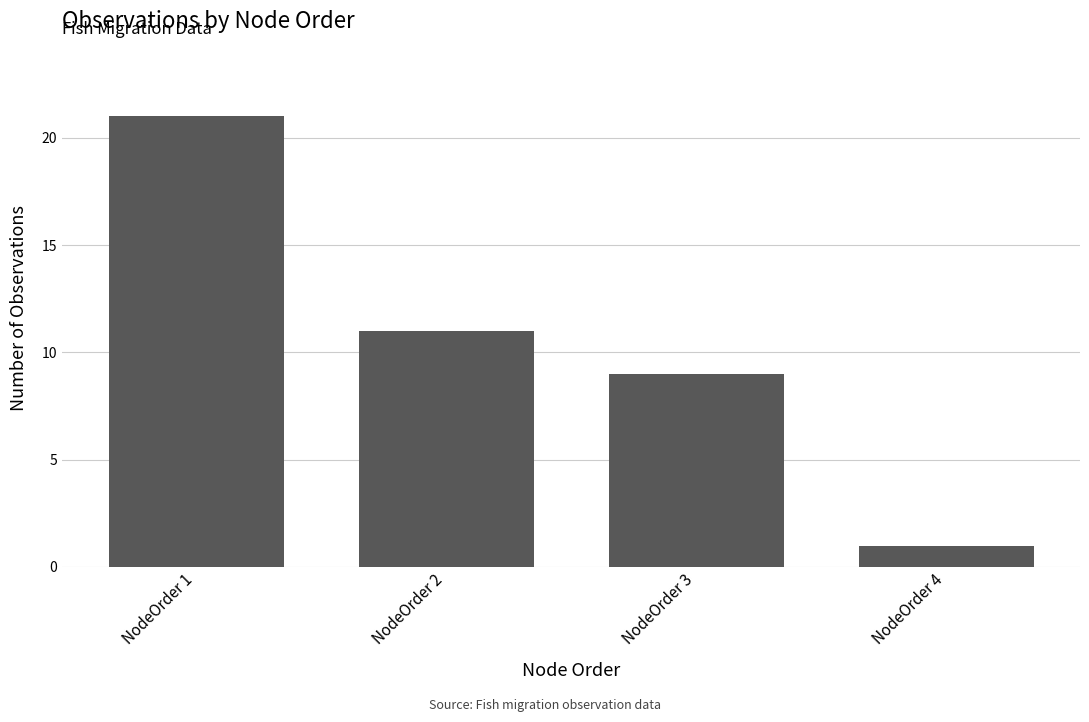

Rank the categories by value from lowest to highest.

NodeOrder 4, NodeOrder 3, NodeOrder 2, NodeOrder 1